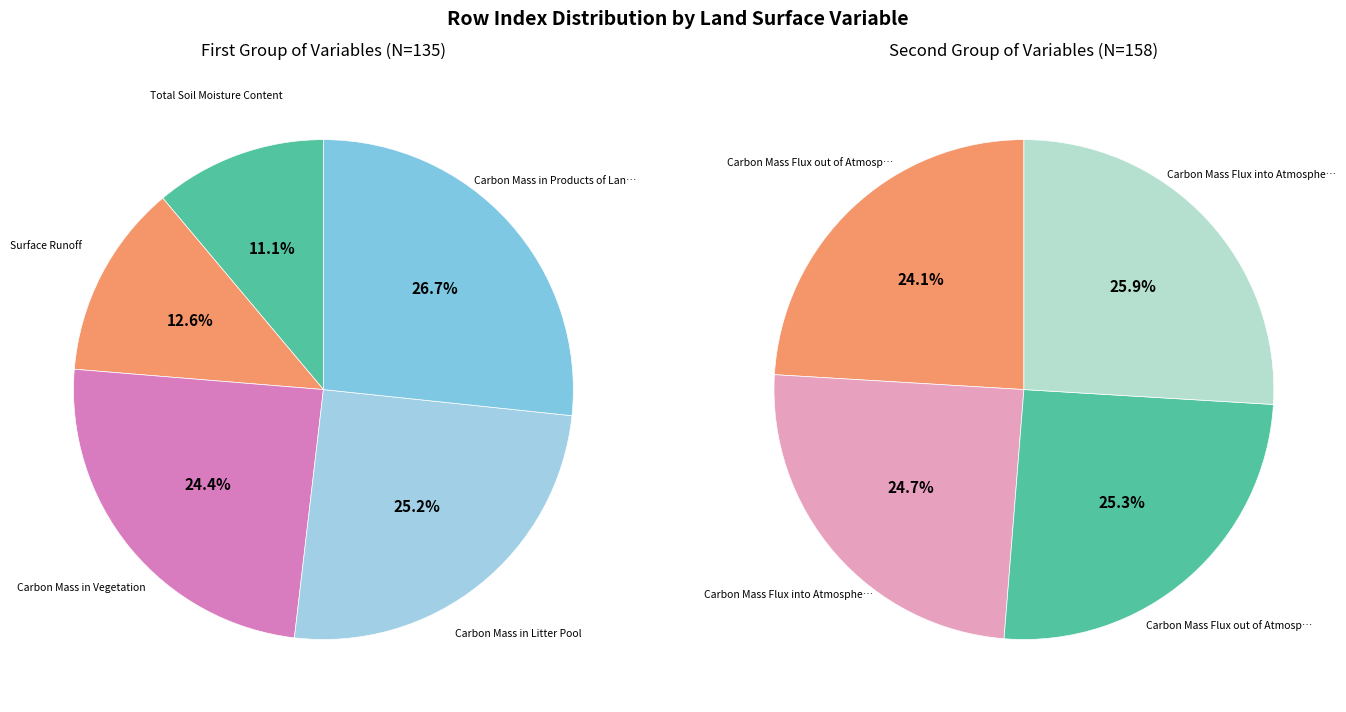

Is Carbon Mass Flux into Atmosphere Due to Ra the majority of the pie?

No